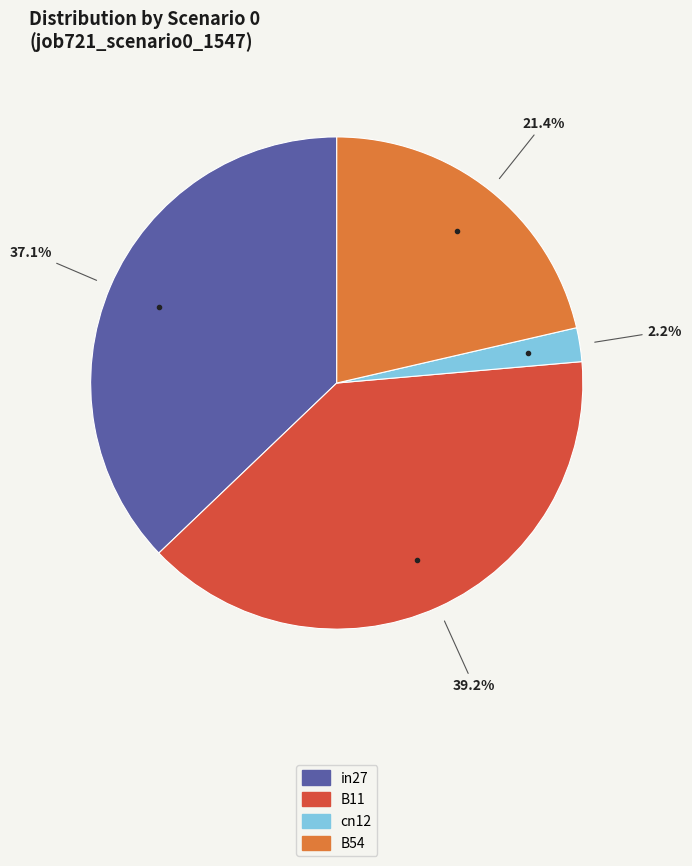

Is there a majority slice in this chart?

No